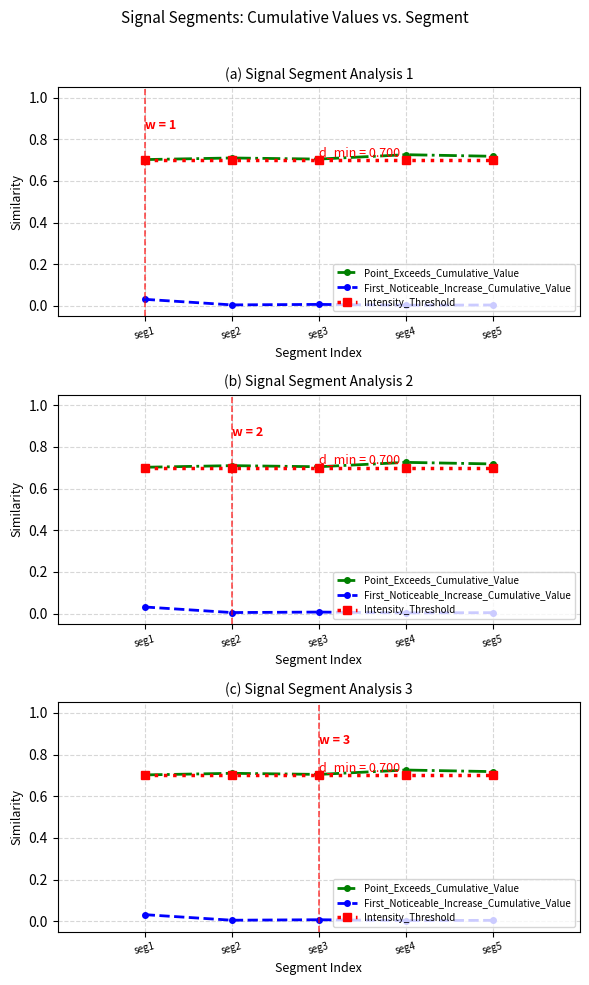

What is the average value of the Point_Exceeds_Cumulative_Value series?

0.7